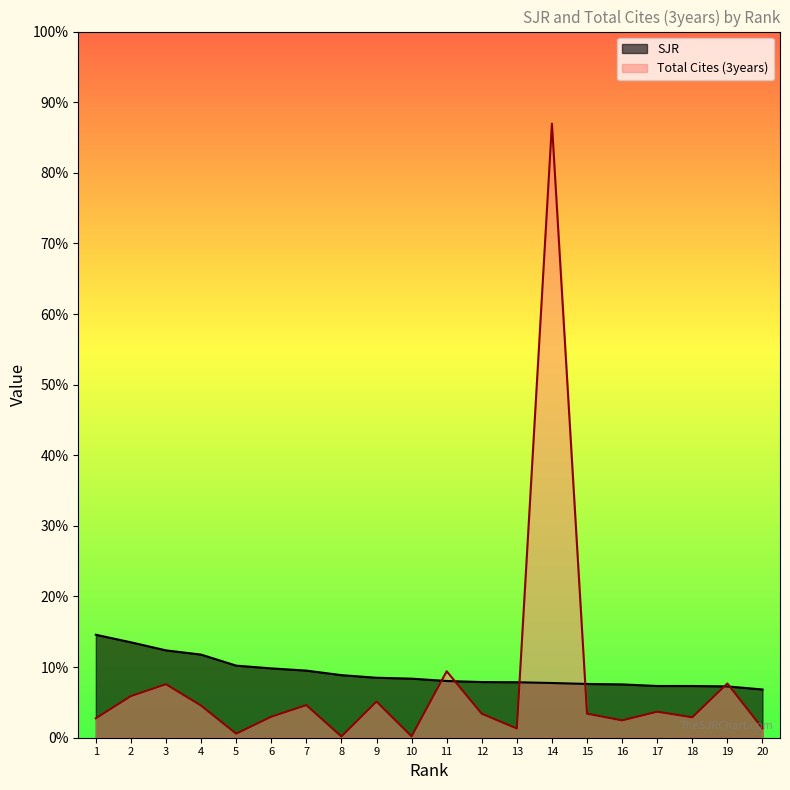

List the series in order of their peak value, lowest first.

SJR, Total Cites (3years)